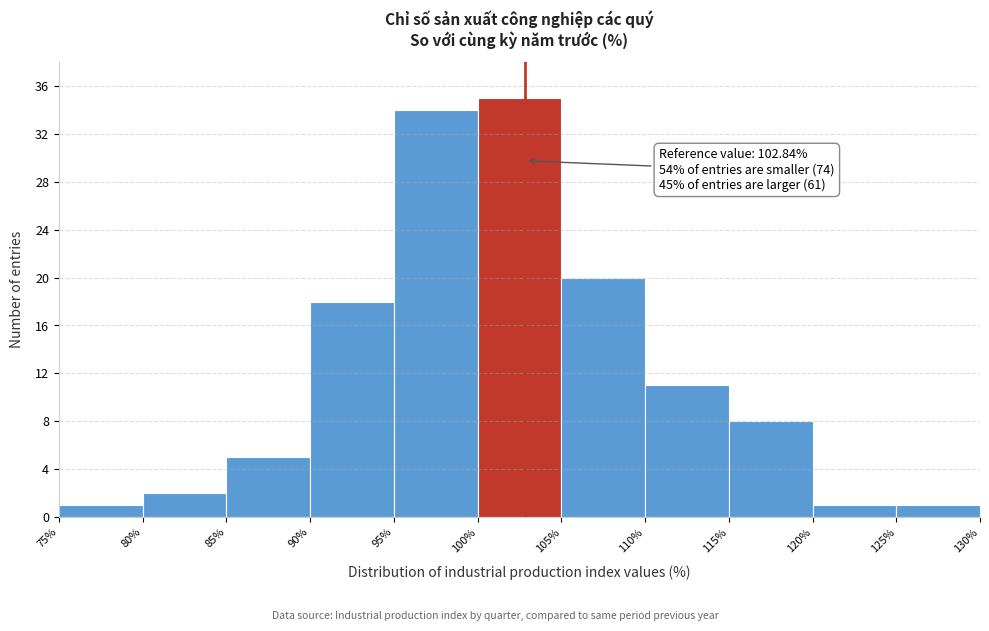

Over which range of the x-axis is the bar tallest?

100% to 105%